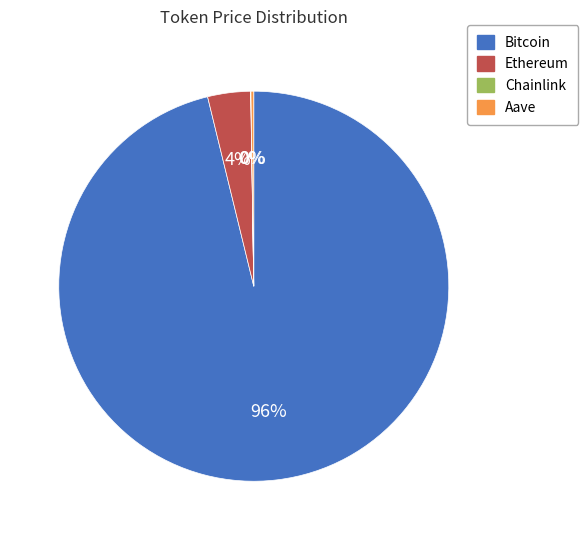

Do Ethereum and Bitcoin together represent more than half of the pie?

Yes